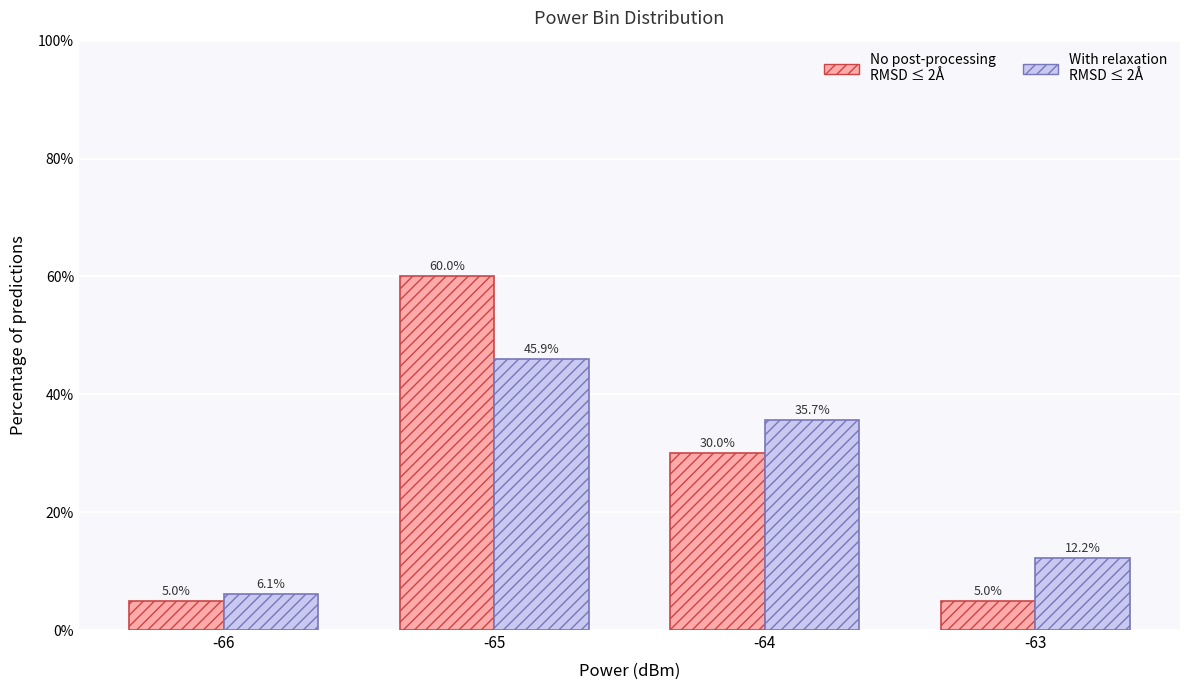

What is the spread (max minus min) of values at -66?

1.1